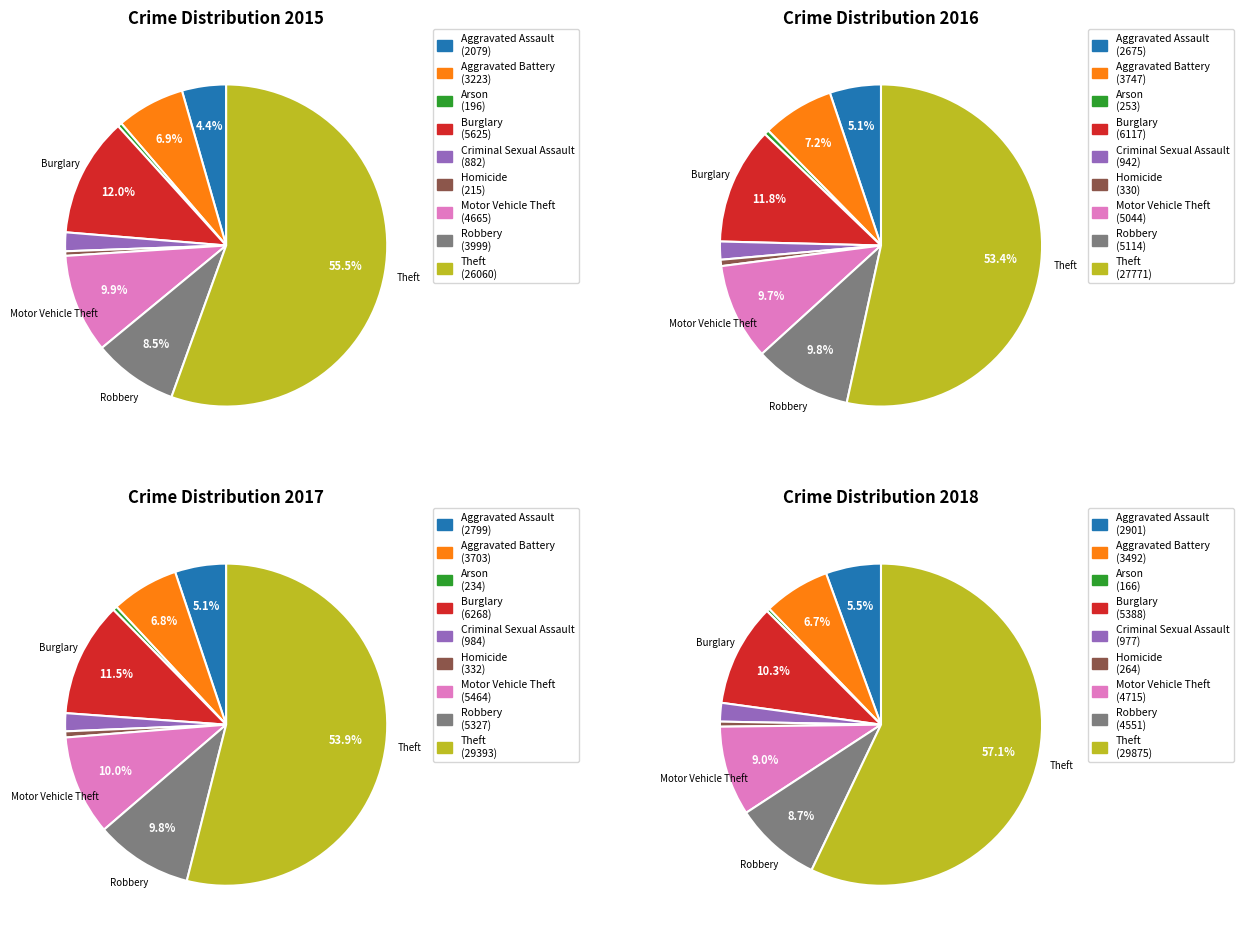

Which slice is the smallest?

Arson